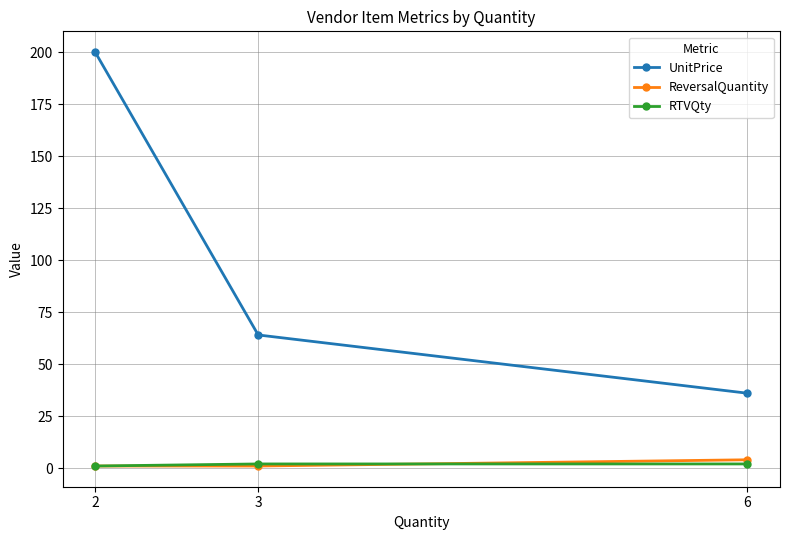

What is the sum of all RTVQty values?

5